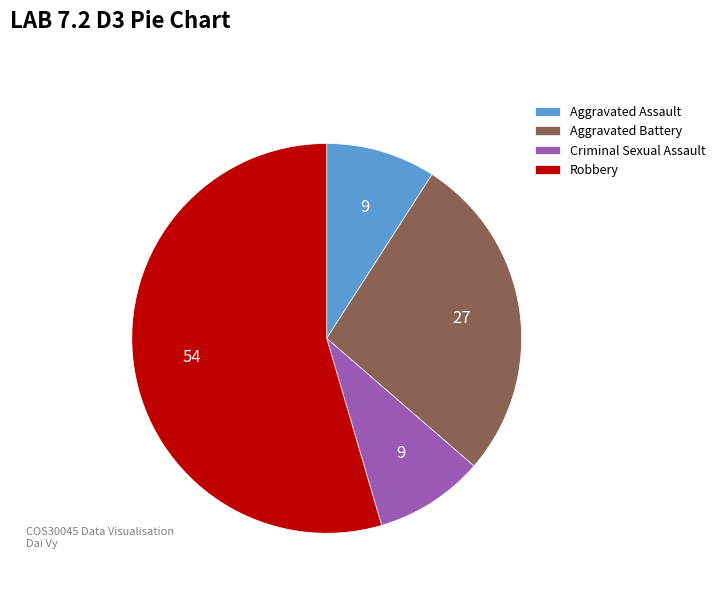

Is there a majority slice in this chart?

Yes